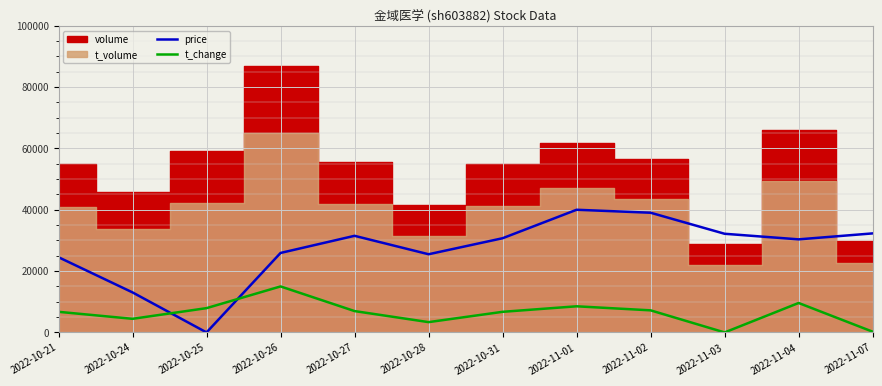

Is it true that t_change equals 416.0 at 2022-11-07?

False